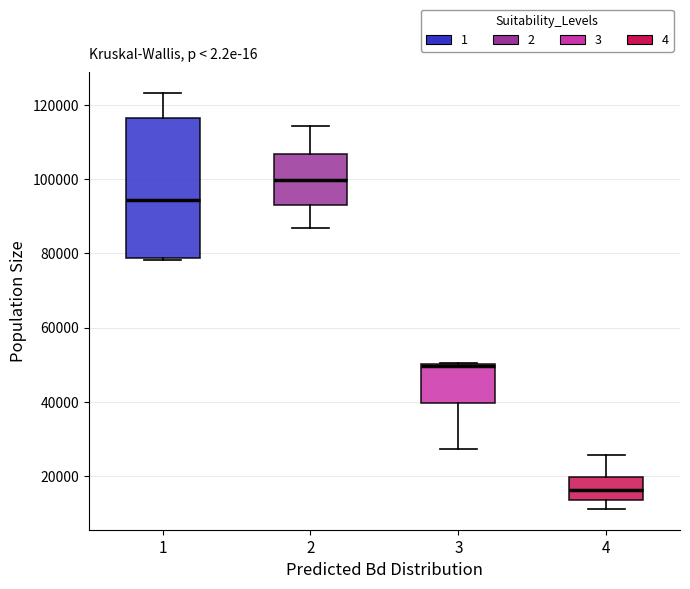

Reading left to right, transcribe this box plot: for each box, give where its median line is, the range the box spans, and where its two whiskers end, as read against the y-axis. The values are not printed on the chart, so give them approximately, as read against the axis.

1: median 94000, box 78000 to 116000, whiskers 78000 to 124000
2: median 100000, box 94000 to 106000, whiskers 86000 to 114000
3: median 50000 (drawn on the box's upper edge), box 40000 to 50000, whiskers 28000 to 50000
4: median 16000, box 14000 to 20000, whiskers 12000 to 26000